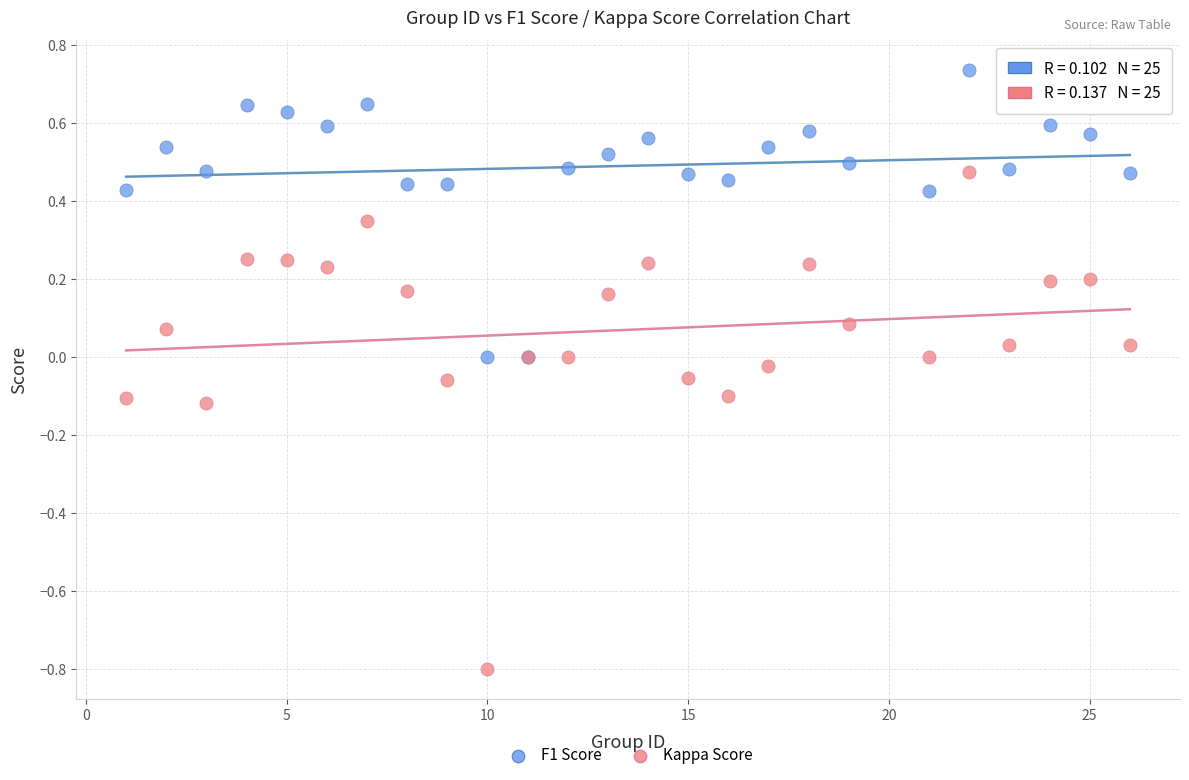

Which series contains the highest Y value?

F1 Score